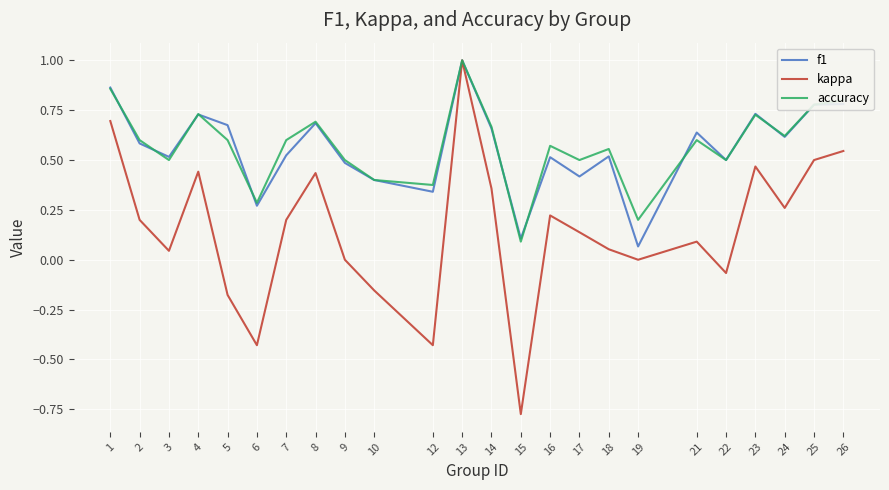

What is the maximum value shown in the chart?

1.0